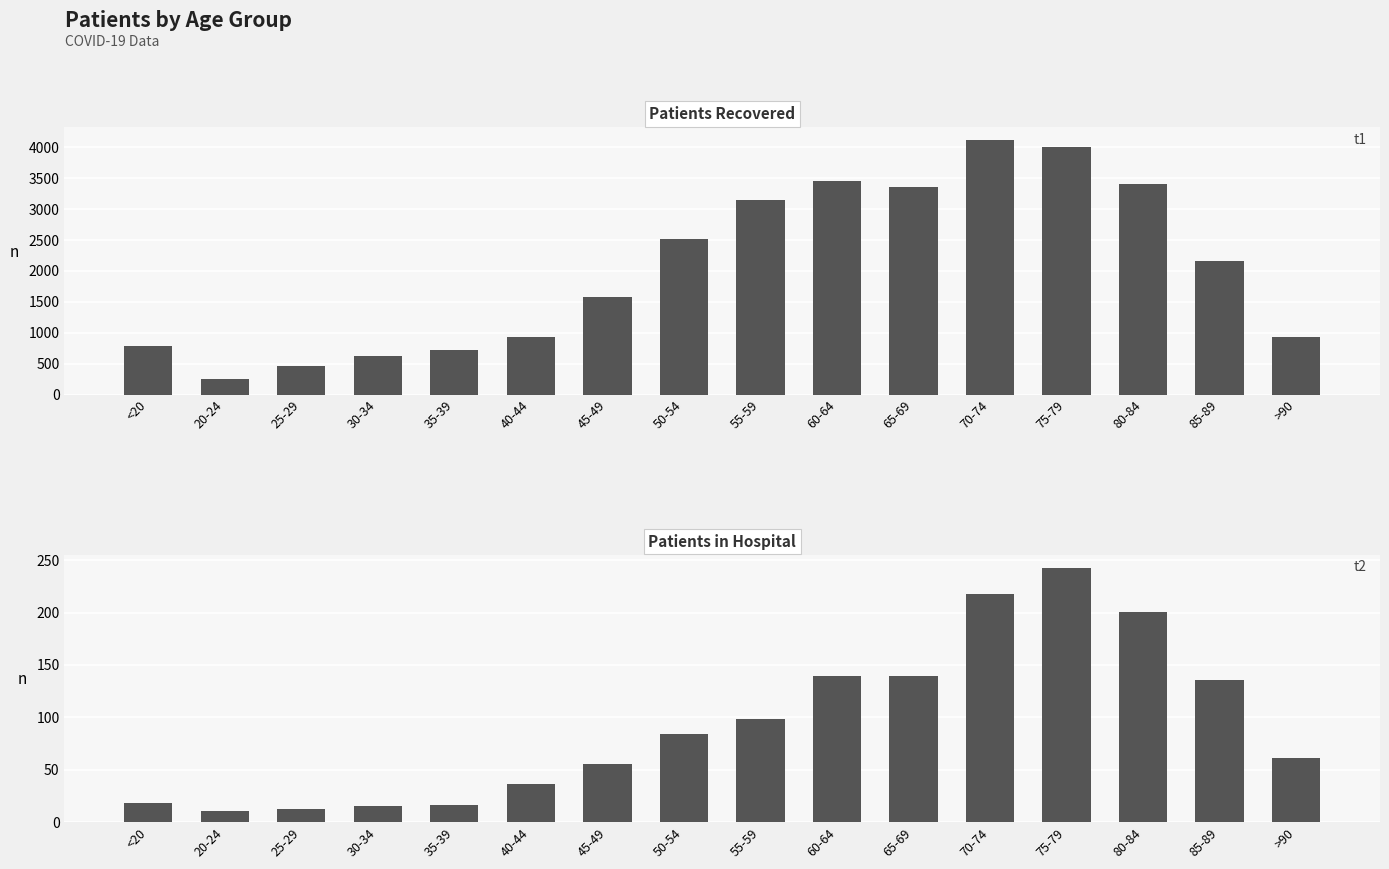

At which category is the sum across all series the highest?

70-74